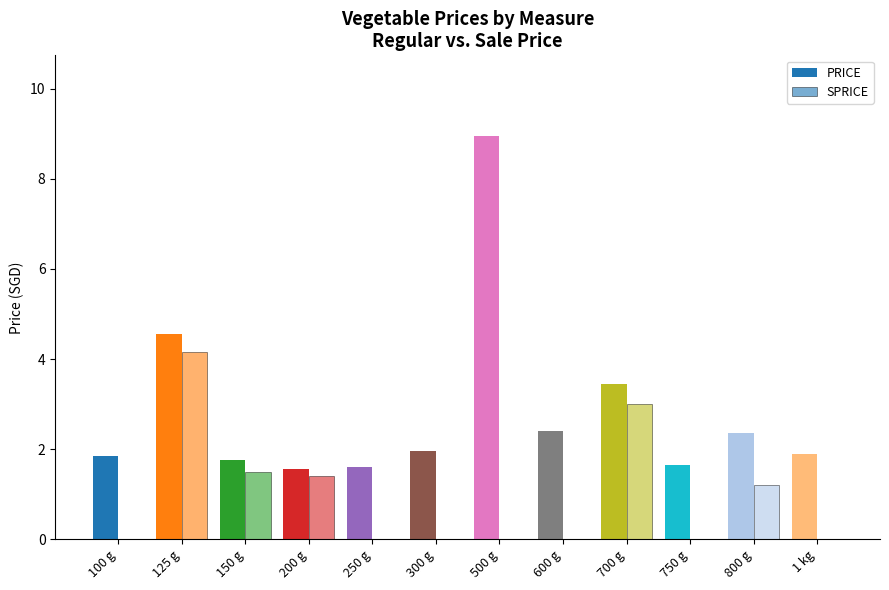

How many series are shown in this chart?

2